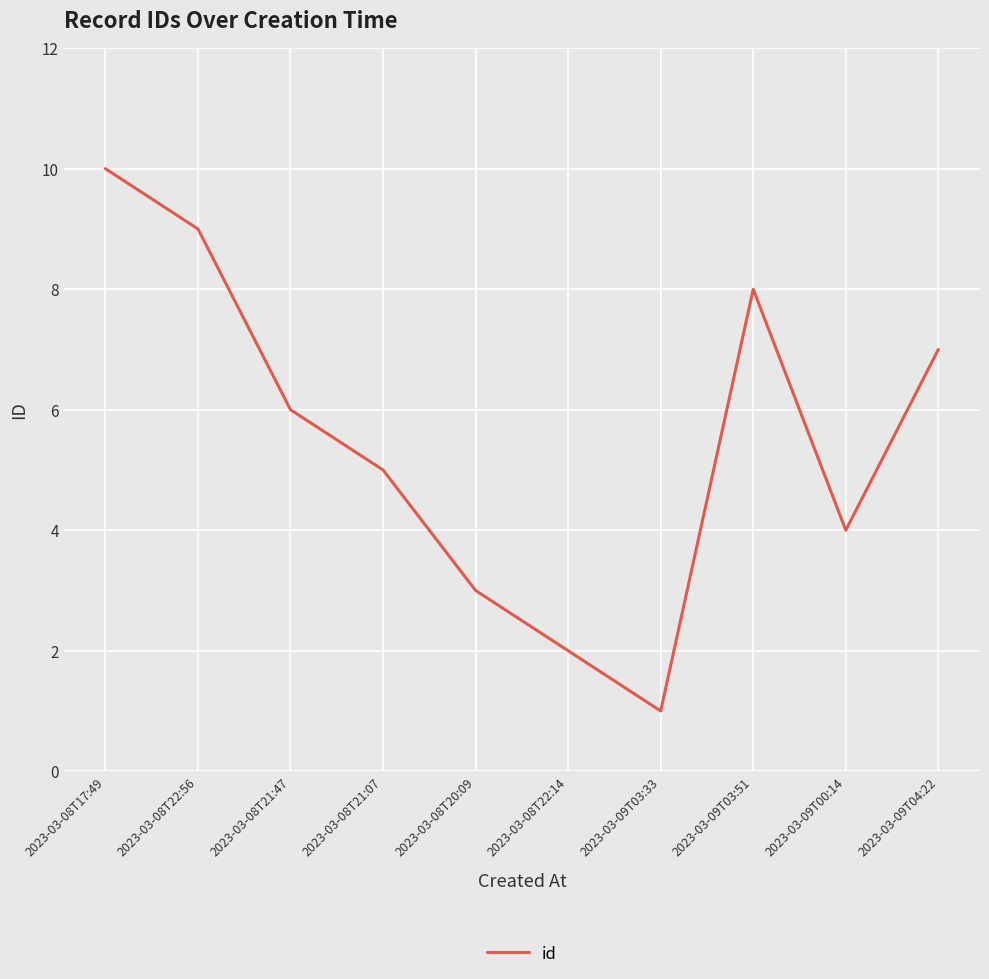

The chart shows a value of 1 at 2023-03-08T22:14. True or false?

False